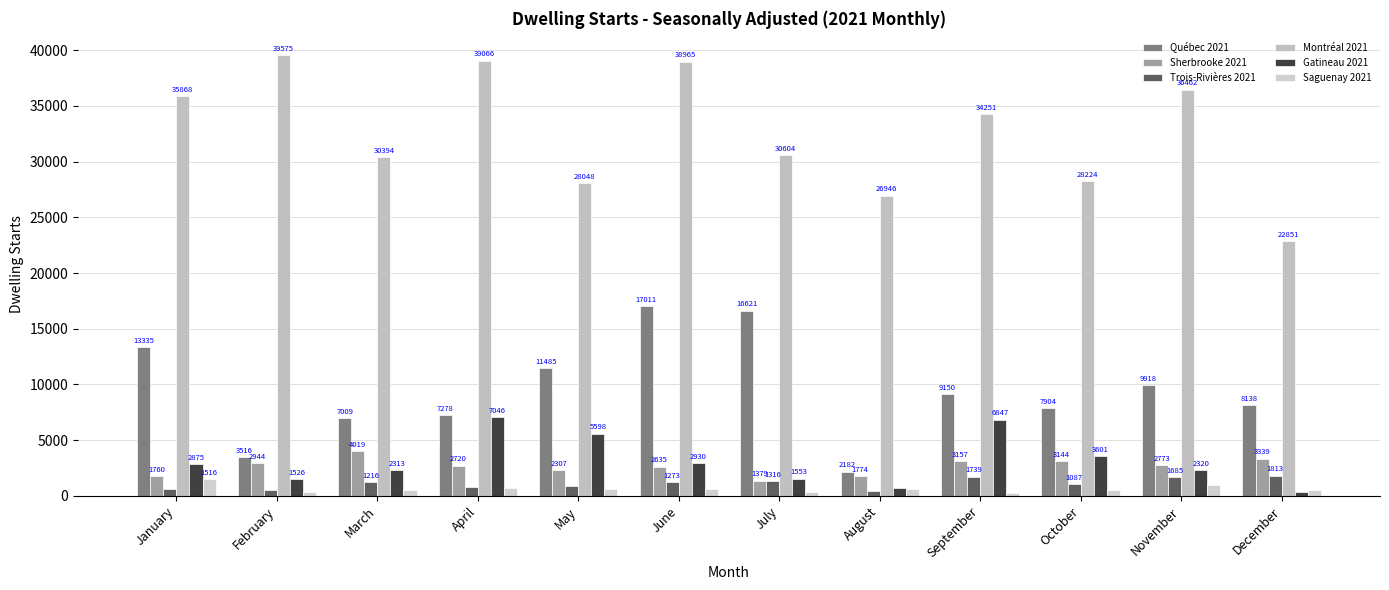

At which category is the sum across all series the highest?

June